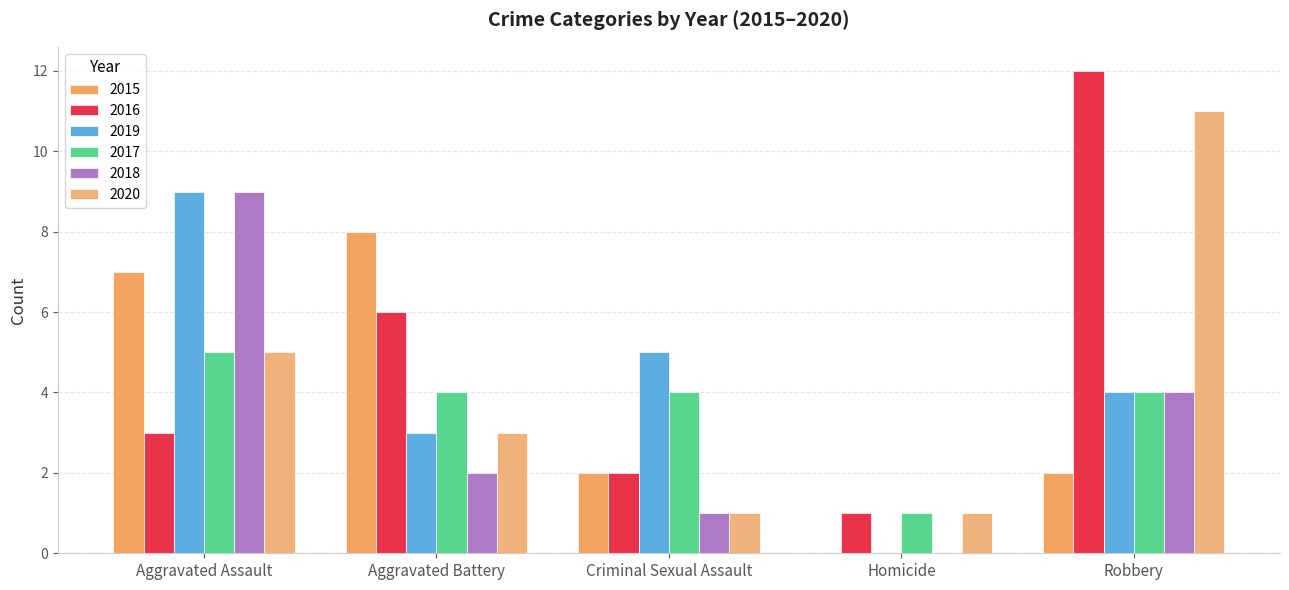

What are all the series names shown in the legend?

2015, 2016, 2019, 2017, 2018, 2020